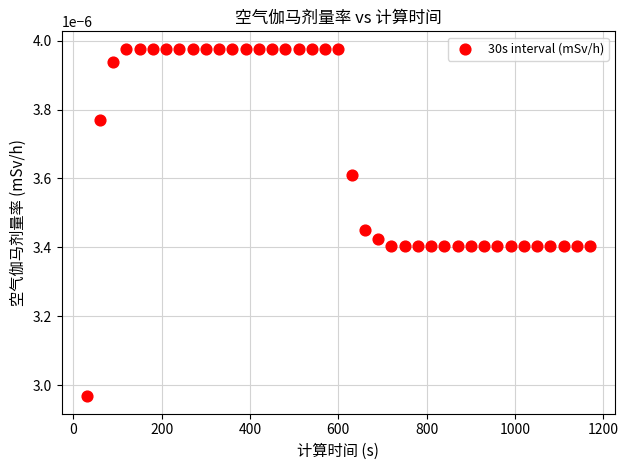

What is the range of X values (max minus min)?

1140.0